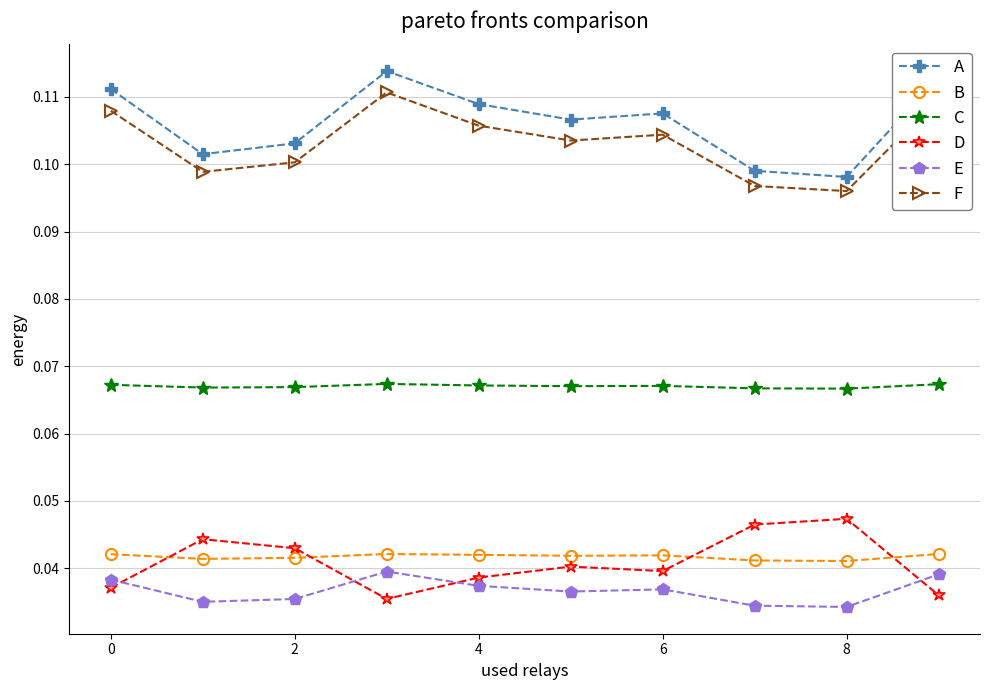

Which series has the widest spread of values?

A